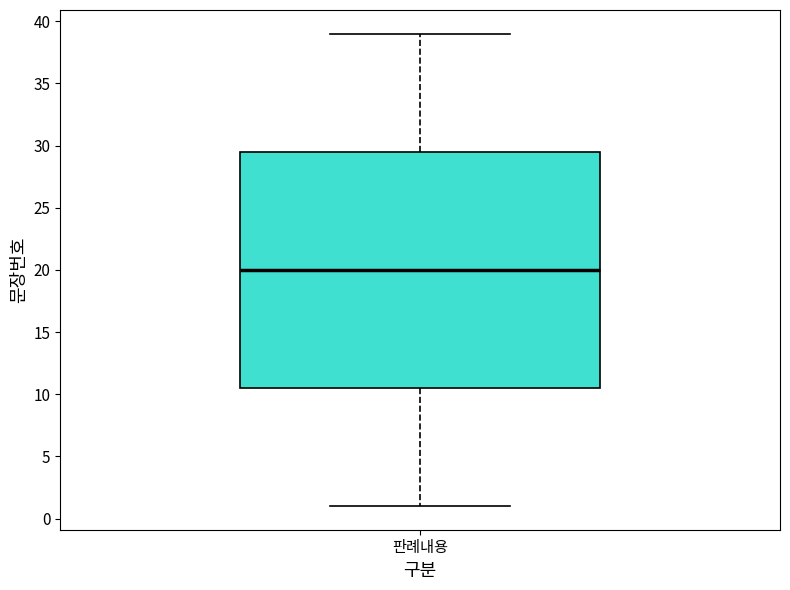

Transcribe this box plot: give where the median line is, the range the box spans, and where the two whiskers end, as read against the y-axis. The values are not printed on the chart, so give them approximately, as read against the axis.

median 20.0, box 10.5 to 29.5, whiskers 1.0 to 39.0